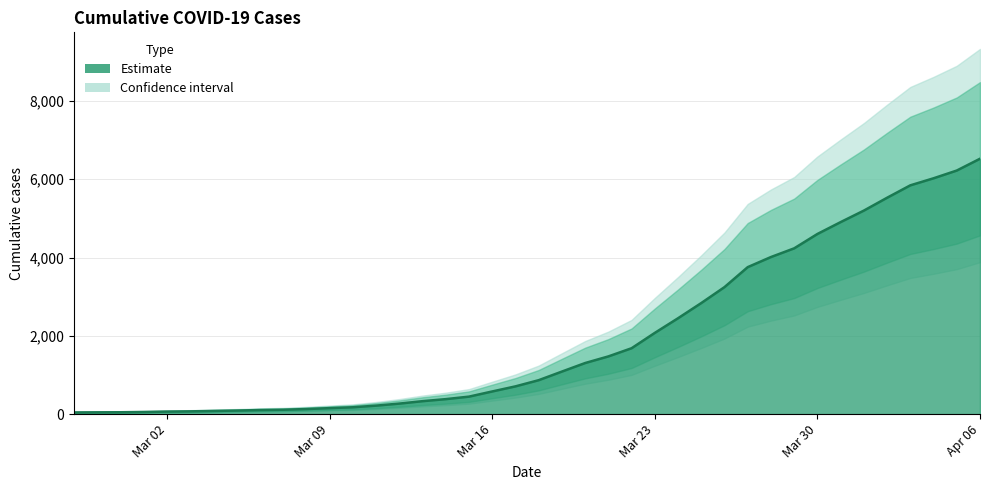

What is the sum of the values at 2020-03-22 and 2020-03-26?

4927